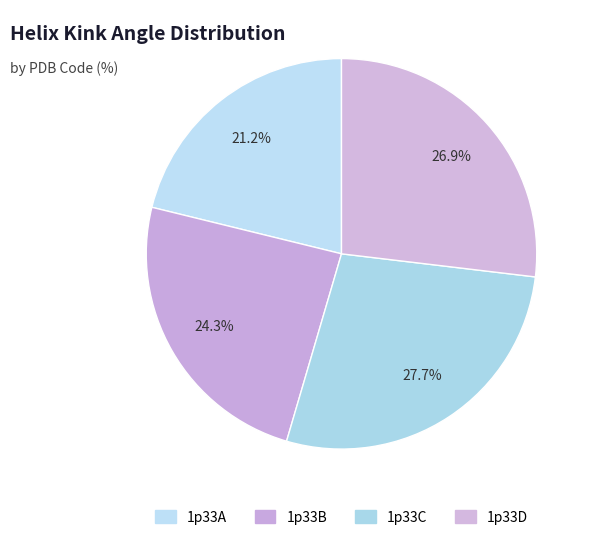

What percentage is the 1p33D slice, to the nearest percent?

27%